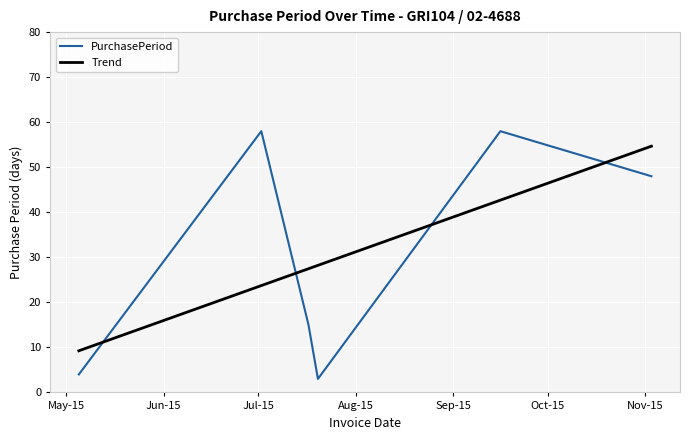

Which series ends up on top after the final intersection of PurchasePeriod and Trend?

Trend